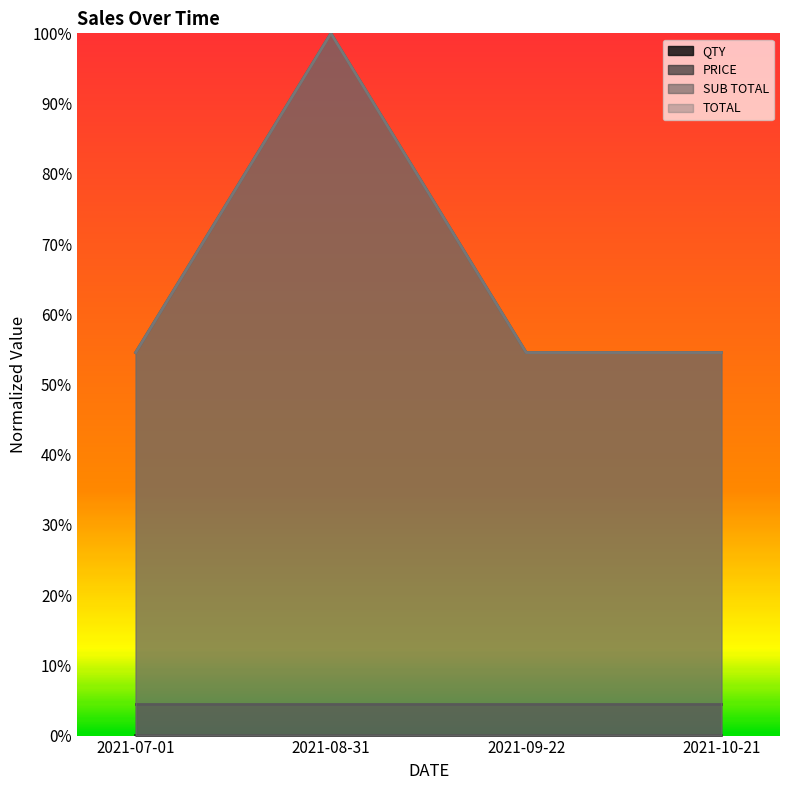

Does the chart display data point markers on the line(s)?

No